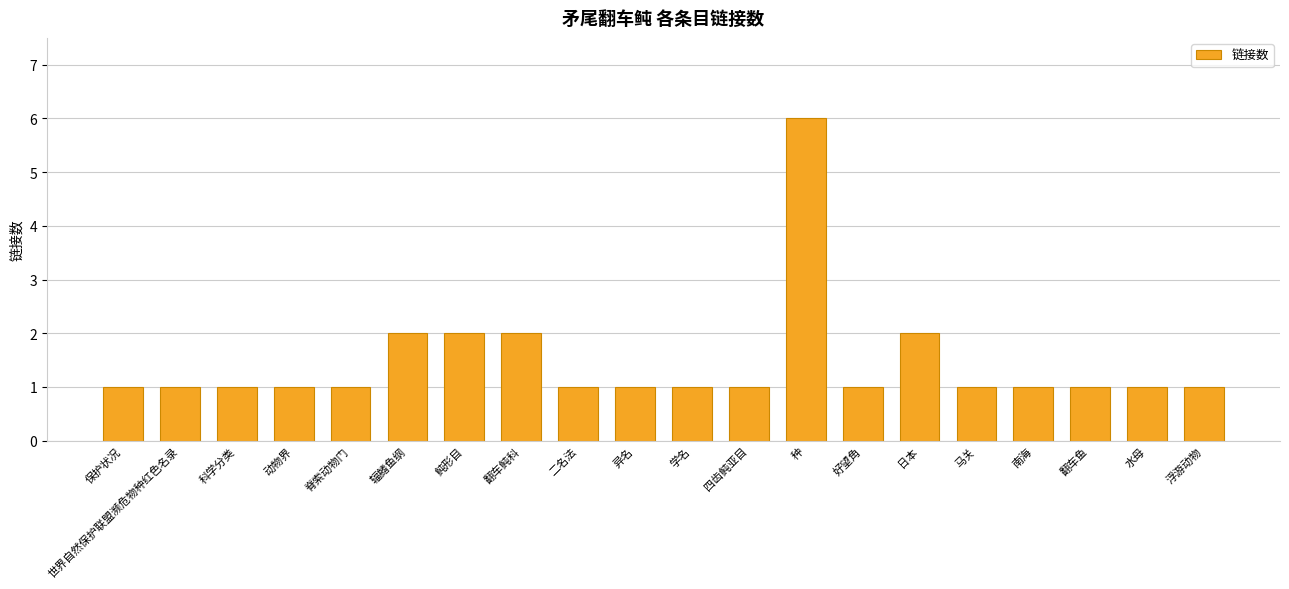

How many values are between 1 and 2?

19